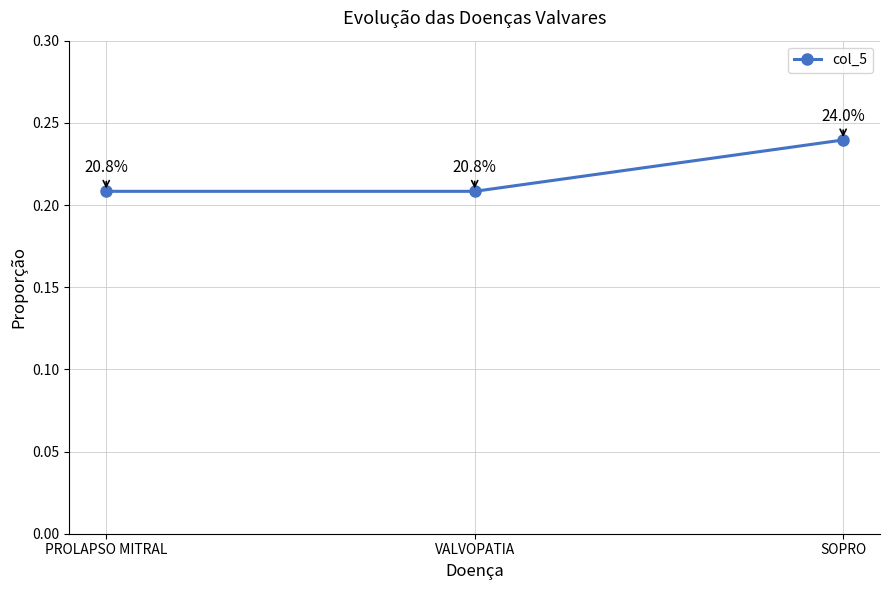

Count the values in the range 0 to 1.

3